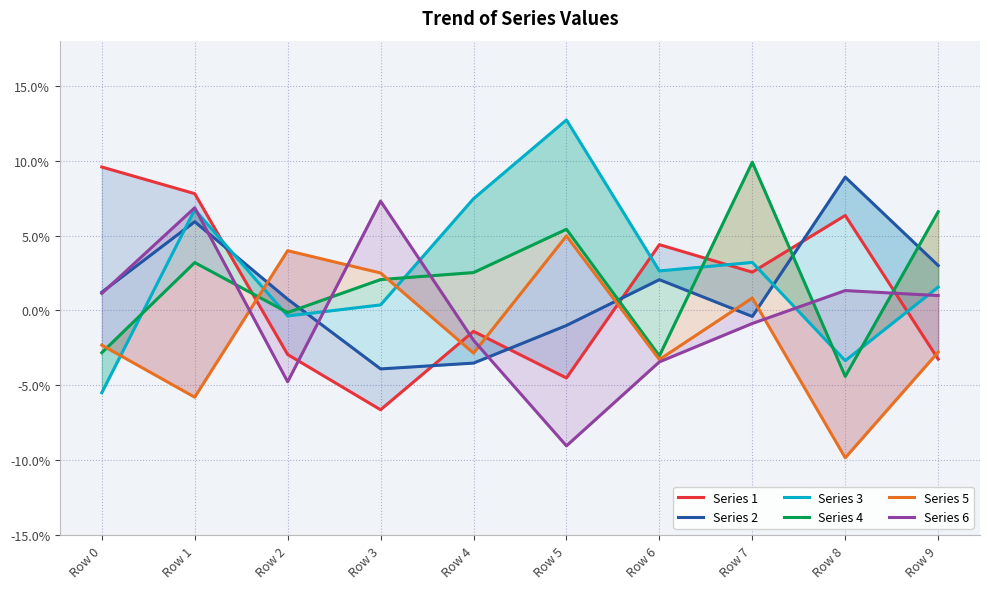

How many negative values does the Series 6 series have?

5